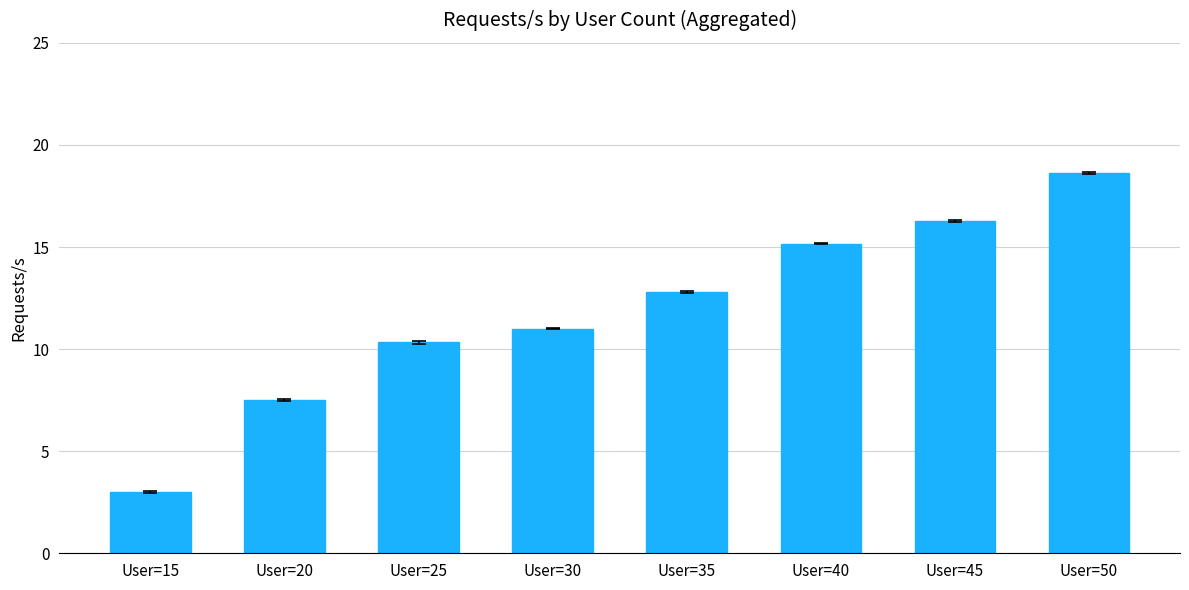

What is the change in value from User=25 to User=30?

+0.7